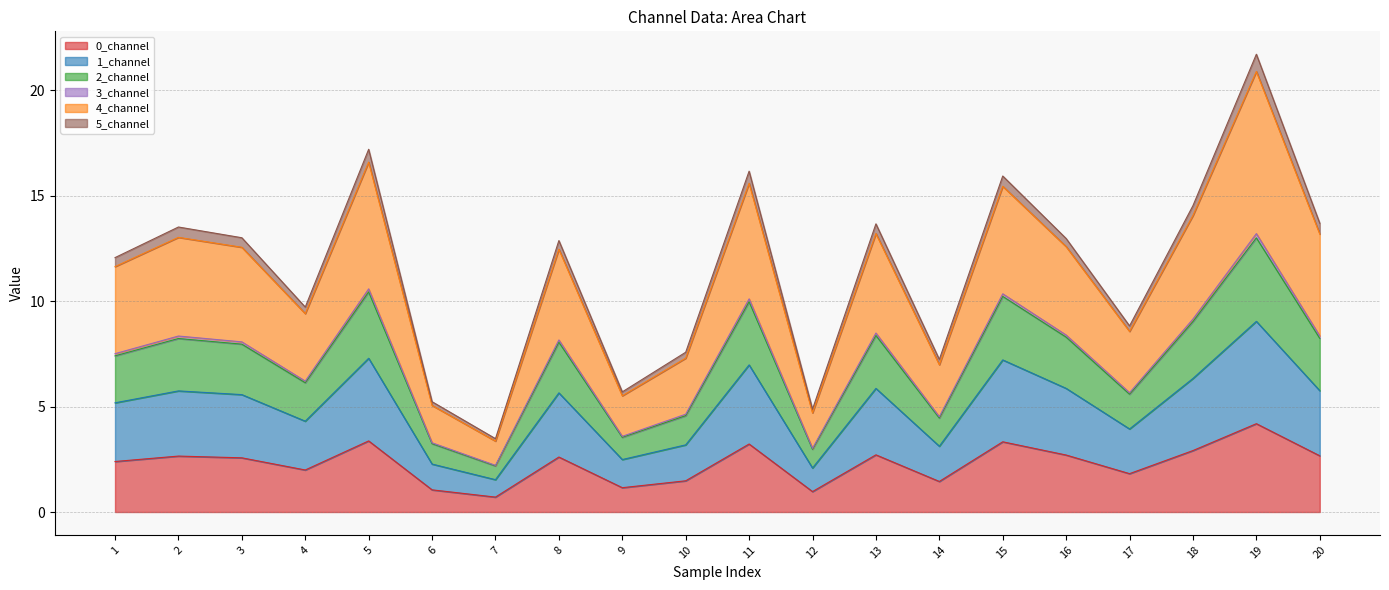

True or false: 1_channel and 2_channel cross at least once.

False